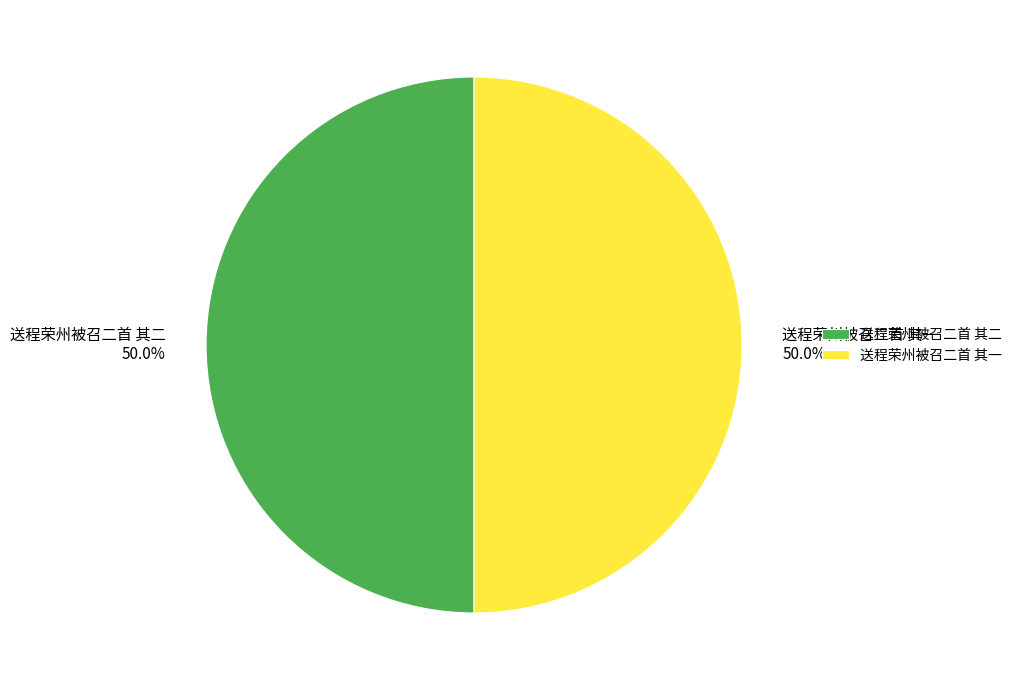

How much of the chart is everything except 送程荣州被召二首 其一?

50.0%